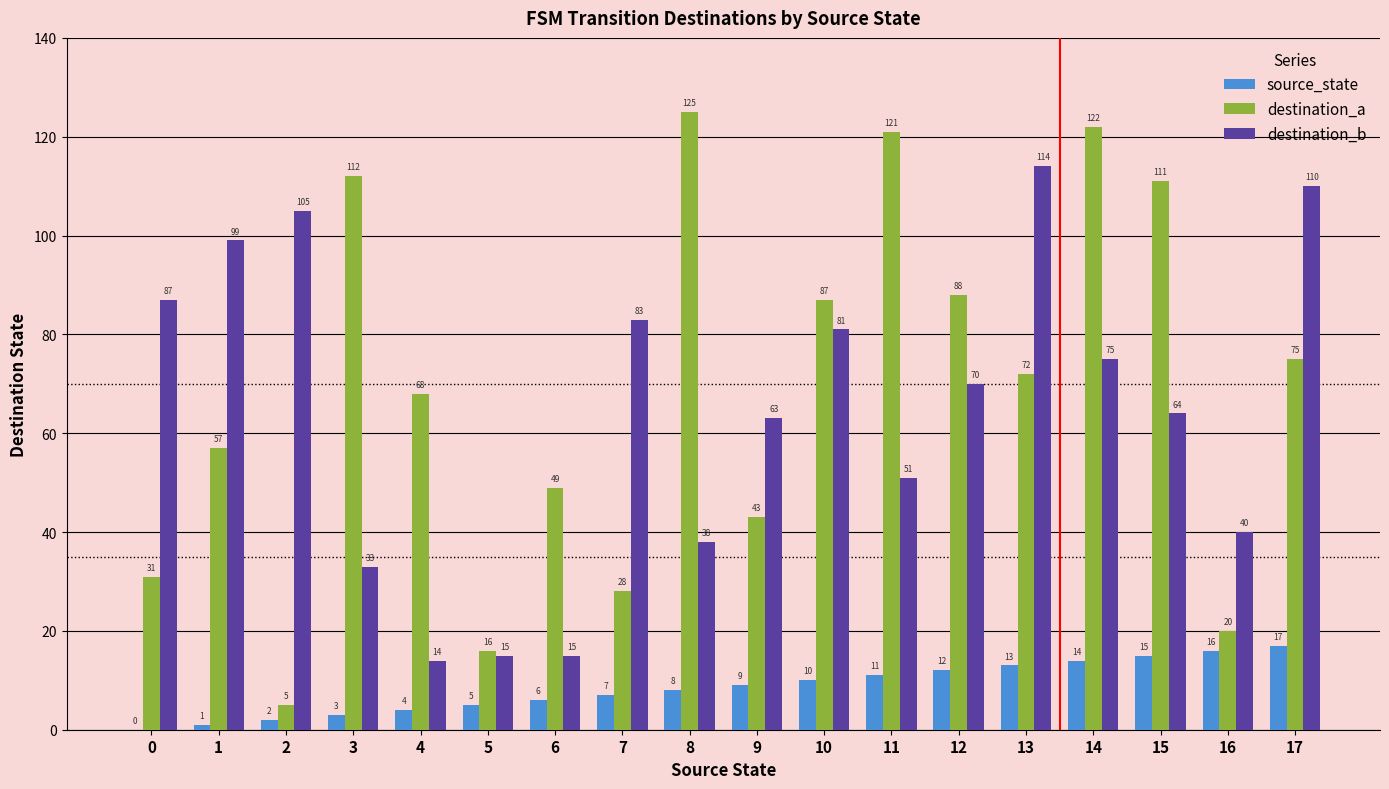

Reading left to right, transcribe all the data shown in this chart.

source_state: 0=0	1=1	2=2	3=3	4=4	5=5	6=6	7=7	8=8	9=9	10=10	11=11	12=12	13=13	14=14	15=15	16=16	17=17
destination_a: 0=31	1=57	2=5	3=112	4=68	5=16	6=49	7=28	8=125	9=43	10=87	11=121	12=88	13=72	14=122	15=111	16=20	17=75
destination_b: 0=87	1=99	2=105	3=33	4=14	5=15	6=15	7=83	8=38	9=63	10=81	11=51	12=70	13=114	14=75	15=64	16=40	17=110